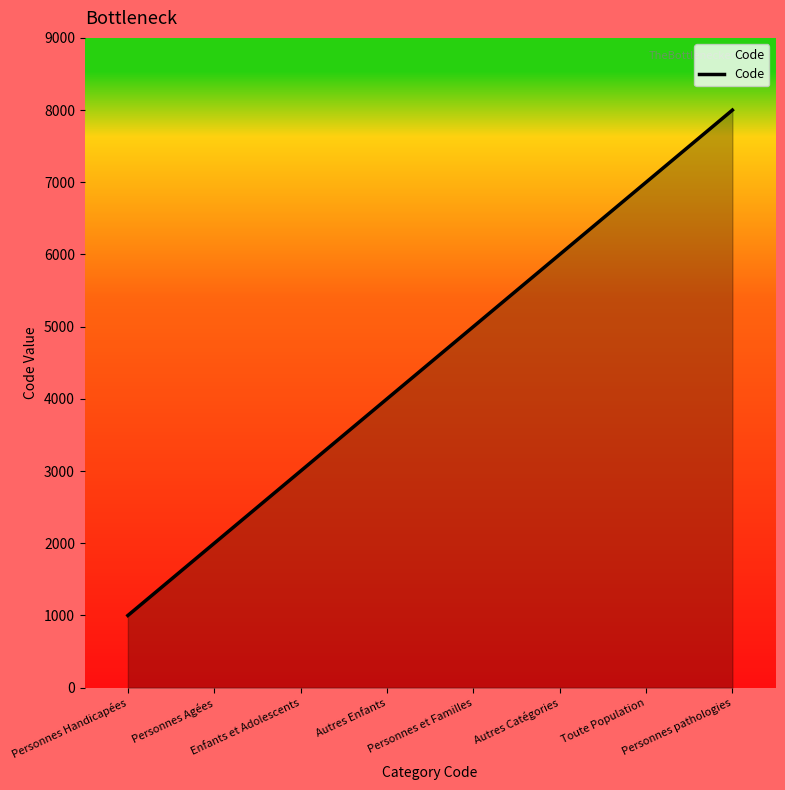

What is the smallest value displayed?

1000.0